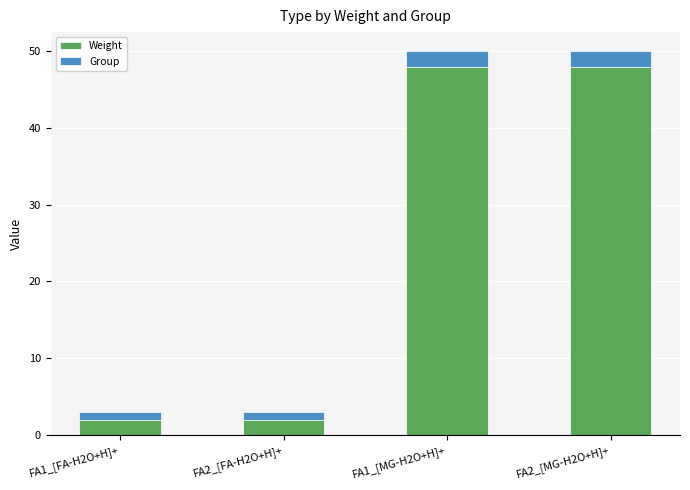

Reading left to right, transcribe the values for Weight.

FA1_[FA-H2O+H]+=2	FA2_[FA-H2O+H]+=2	FA1_[MG-H2O+H]+=48	FA2_[MG-H2O+H]+=48